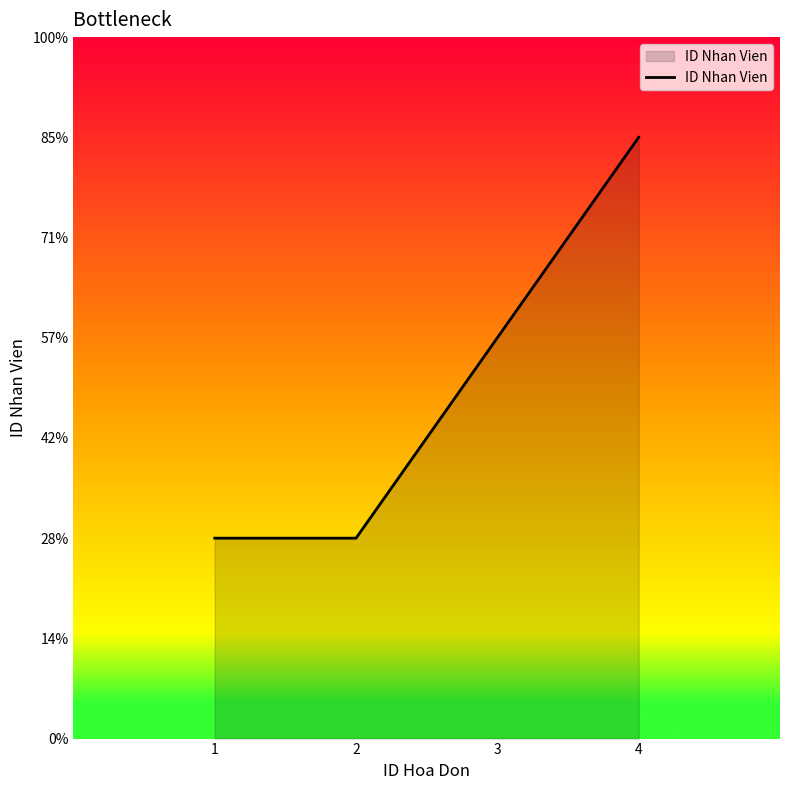

At which category does the chart reach its minimum across all series?

1